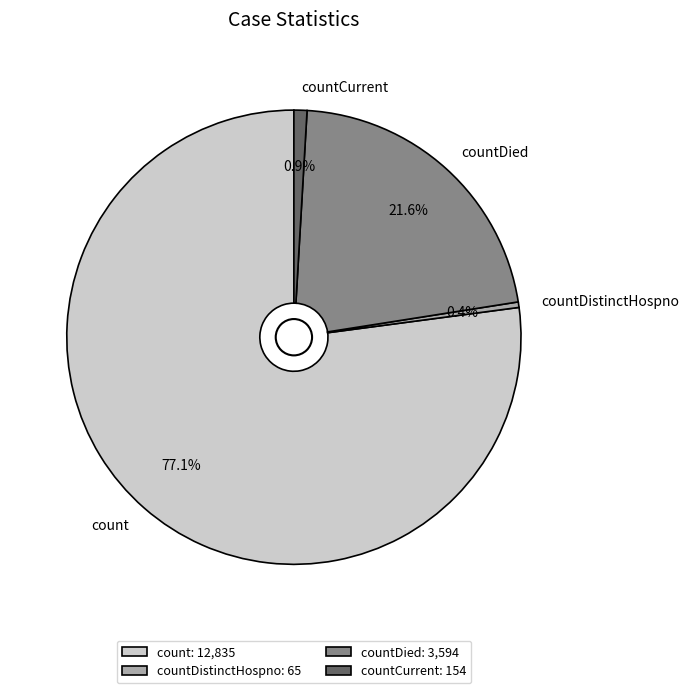

Approximately how many times larger is the value at countCurrent compared to countDistinctHospno?

2.4